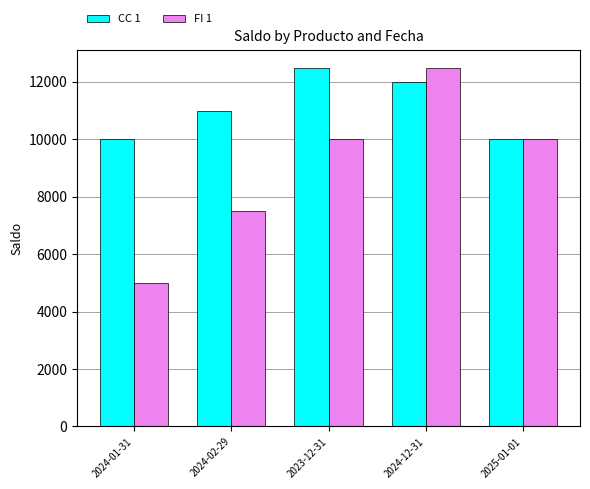

What are all the series names shown in the legend?

CC 1, FI 1